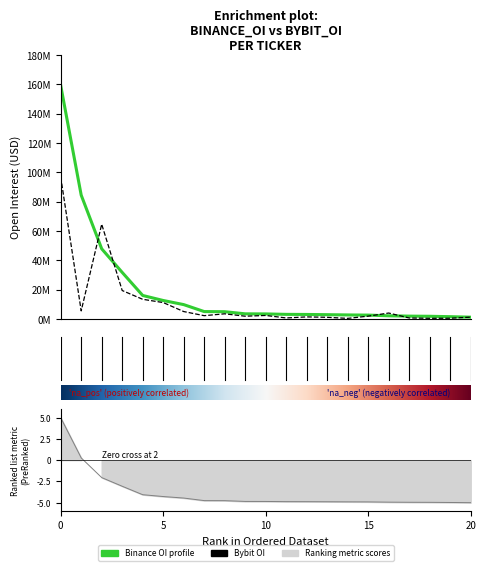

Rank the categories by Binance_OI value from lowest to highest.

AERGO, ALPHA, ACE, ALPACA, AERO, AKT, ACX, ALICE, ALT, AI, AGLD, AEVO, 1INCH, ACH, AIXBT, ALGO, AI16Z, ALCH, AAVE, ACT, ADA